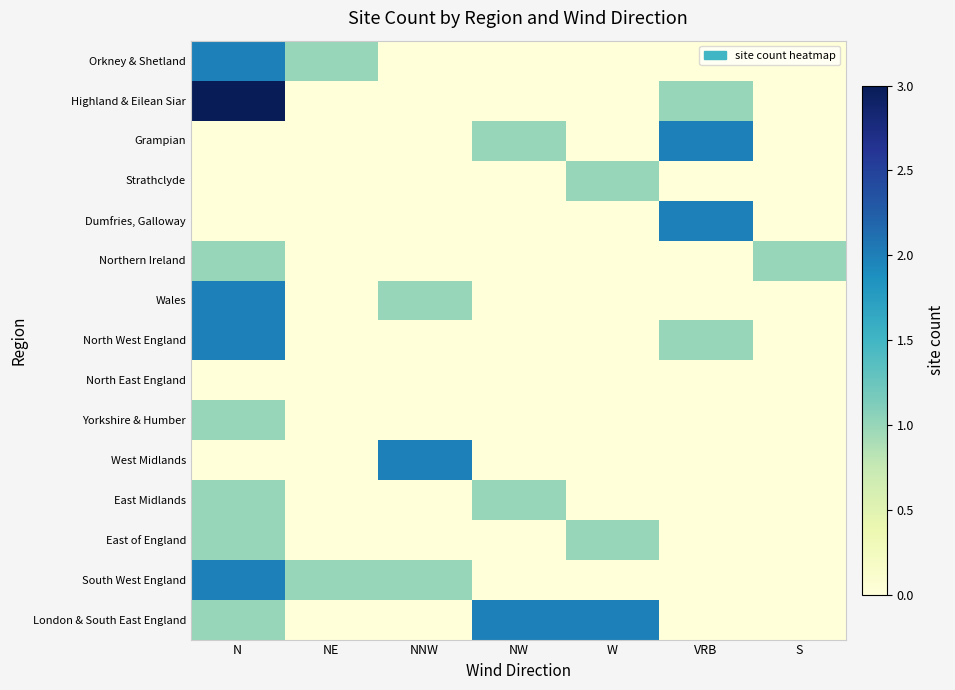

Reading left to right, list all the values displayed in this chart.

Orkney & Shetland: N=2	NE=1	NNW=0	NW=0	W=0	VRB=0	S=0
Highland & Eilean Siar: N=3	NE=0	NNW=0	NW=0	W=0	VRB=1	S=0
Grampian: N=0	NE=0	NNW=0	NW=1	W=0	VRB=2	S=0
Strathclyde: N=0	NE=0	NNW=0	NW=0	W=1	VRB=0	S=0
Dumfries, Galloway: N=0	NE=0	NNW=0	NW=0	W=0	VRB=2	S=0
Northern Ireland: N=1	NE=0	NNW=0	NW=0	W=0	VRB=0	S=1
Wales: N=2	NE=0	NNW=1	NW=0	W=0	VRB=0	S=0
North West England: N=2	NE=0	NNW=0	NW=0	W=0	VRB=1	S=0
North East England: N=0	NE=0	NNW=0	NW=0	W=0	VRB=0	S=0
Yorkshire & Humber: N=1	NE=0	NNW=0	NW=0	W=0	VRB=0	S=0
West Midlands: N=0	NE=0	NNW=2	NW=0	W=0	VRB=0	S=0
East Midlands: N=1	NE=0	NNW=0	NW=1	W=0	VRB=0	S=0
East of England: N=1	NE=0	NNW=0	NW=0	W=1	VRB=0	S=0
South West England: N=2	NE=1	NNW=1	NW=0	W=0	VRB=0	S=0
London & South East England: N=1	NE=0	NNW=0	NW=2	W=2	VRB=0	S=0